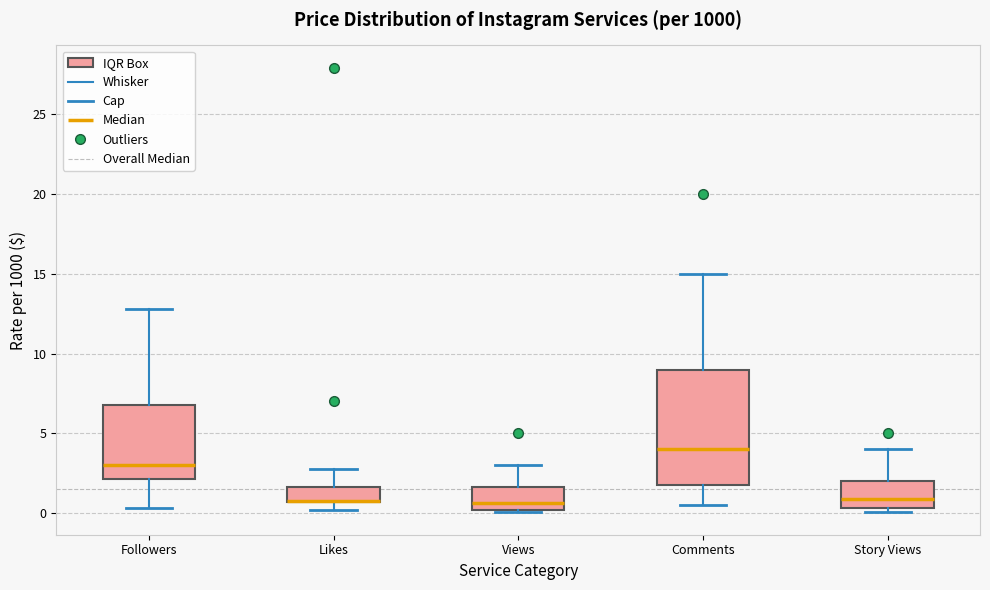

Reading left to right, read every box against the y-axis: the position of its median line, the range the box covers, and the ends of its whiskers. The values are not printed on the chart, so give them approximately, as read against the axis.

Followers: median 3.0, box 2.0 to 7.0, whiskers 0.5 to 13.0
Likes: median 1.0 (drawn on the box's lower edge), box 0.5 to 1.5, whiskers 0.0 to 3.0
Views: median 0.5, box 0.0 to 1.5, whiskers 0.0 to 3.0
Comments: median 4.0, box 2.0 to 9.0, whiskers 0.5 to 15.0
Story Views: median 1.0, box 0.5 to 2.0, whiskers 0.0 to 4.0